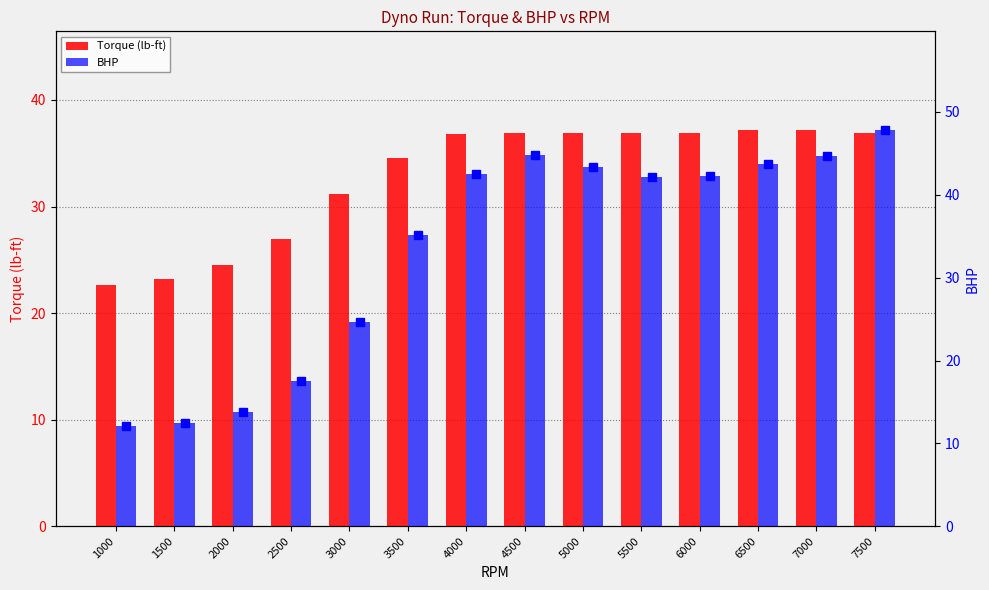

Reading left to right, what are all the values shown in this chart?

Torque (lb-ft): 22.6	23.2	24.5	27.0	31.2	34.5	36.8	36.9	36.9	36.9	36.9	37.1	37.1	36.9
BHP: 12.1	12.4	13.7	17.5	24.6	35.1	42.5	44.8	43.3	42.2	42.3	43.7	44.6	47.8